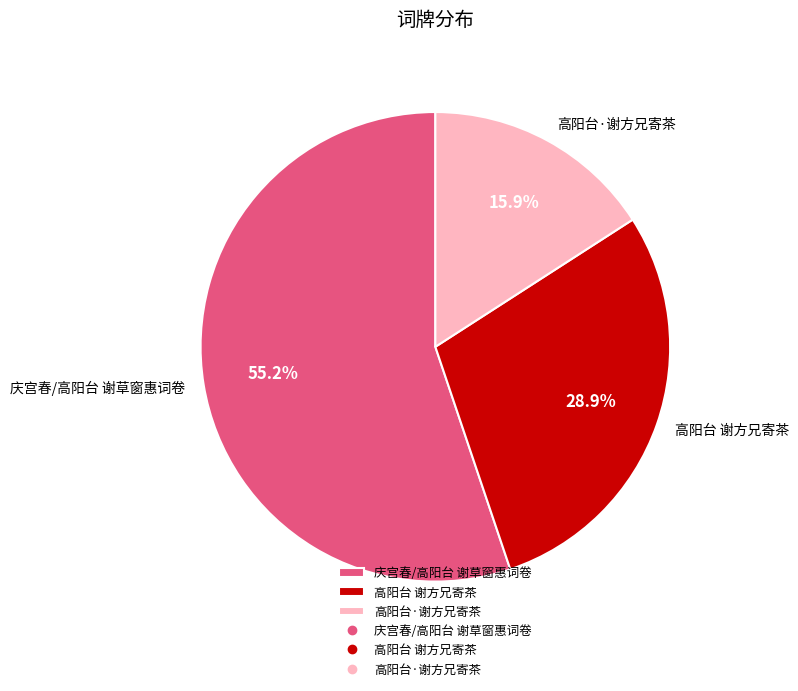

To the nearest percent, what is the average slice percentage?

33%